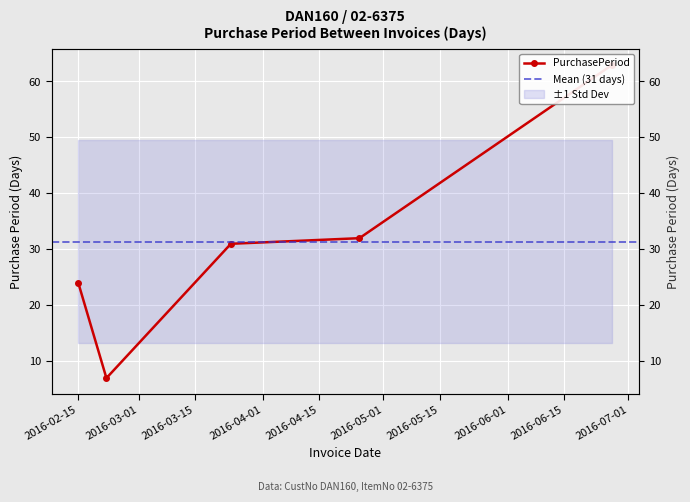

What is the label of the 3rd point from the left?

2016-03-24